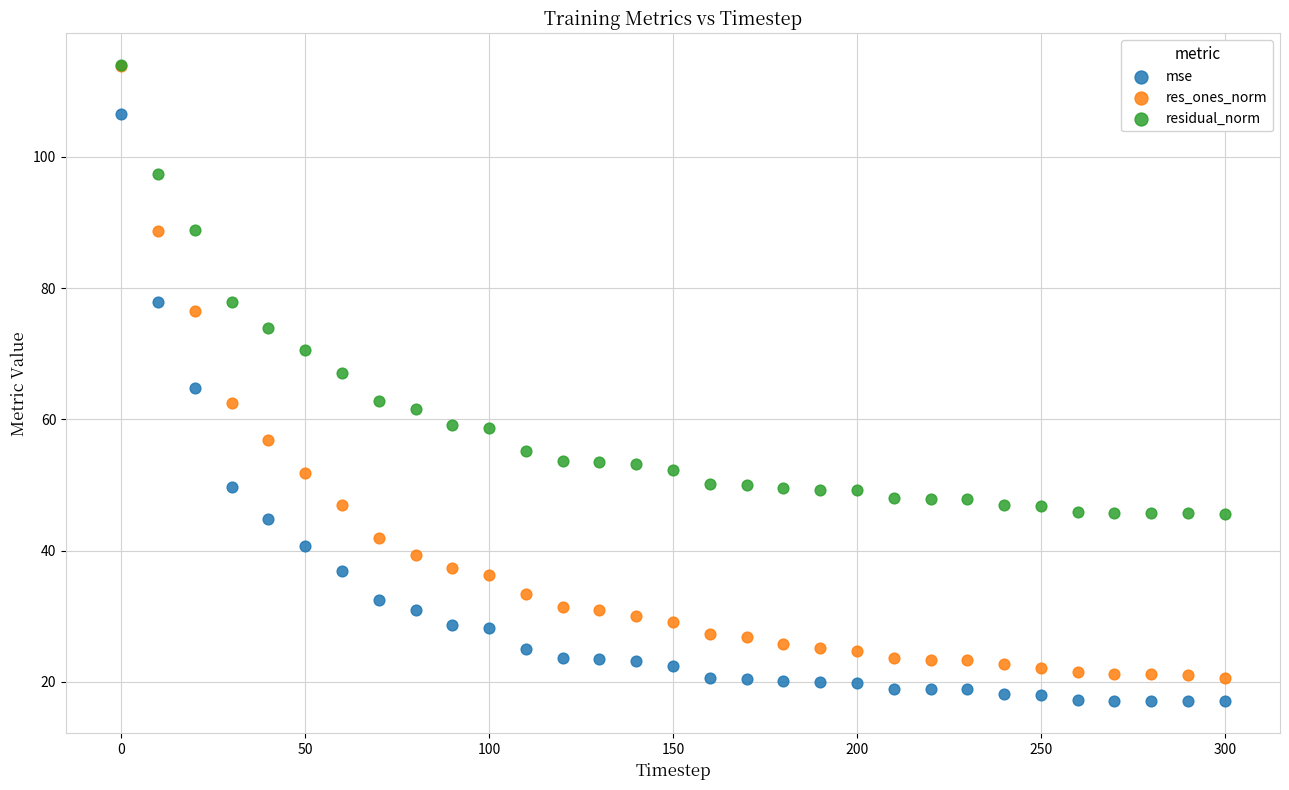

What are all the series names shown in the legend?

mse, res_ones_norm, residual_norm